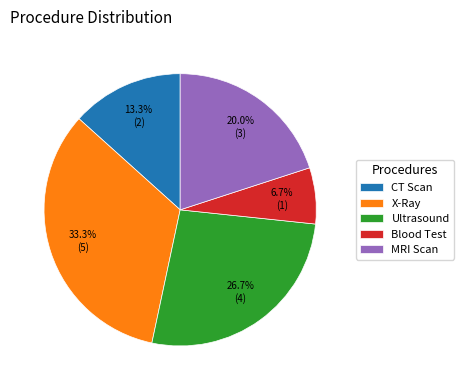

Count the number of slices in the pie.

5